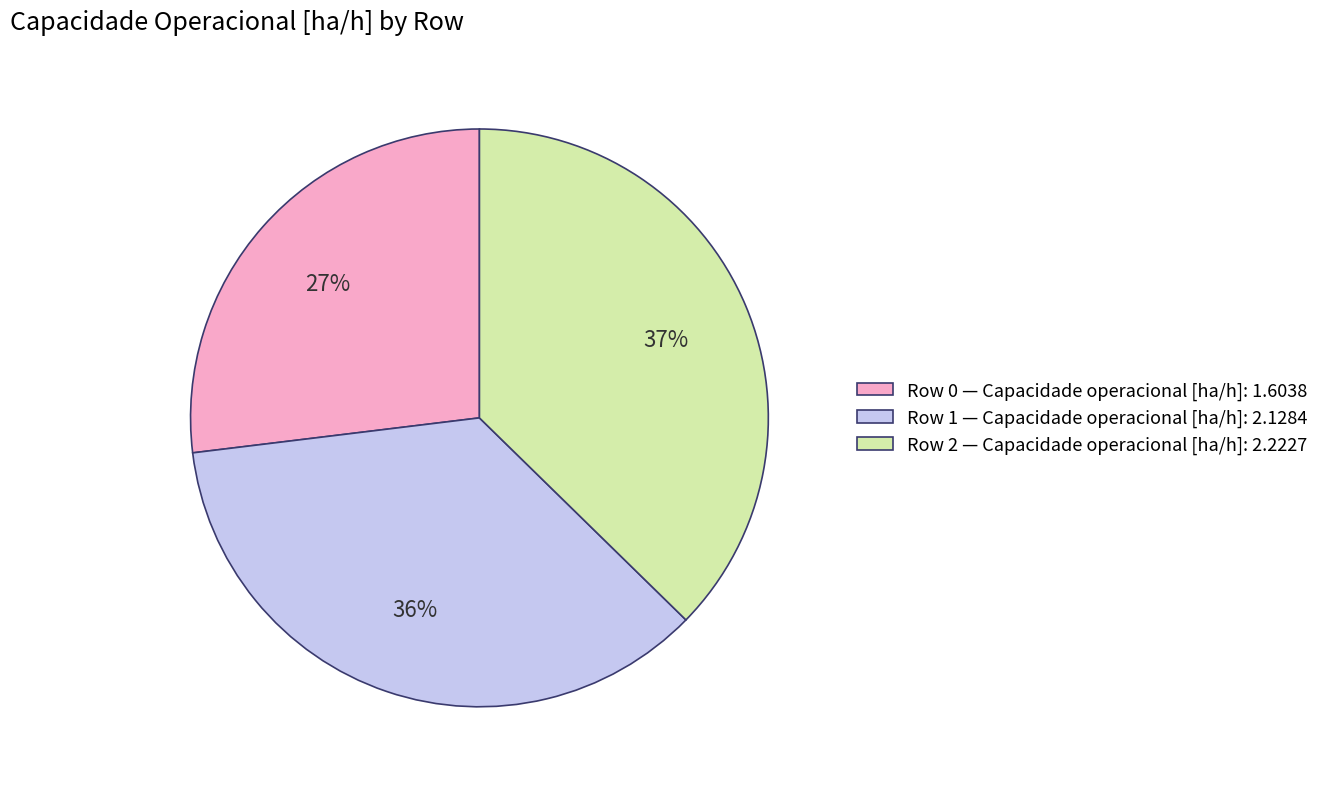

To the nearest percent, what is the difference between the largest and smallest slice percentages?

10%